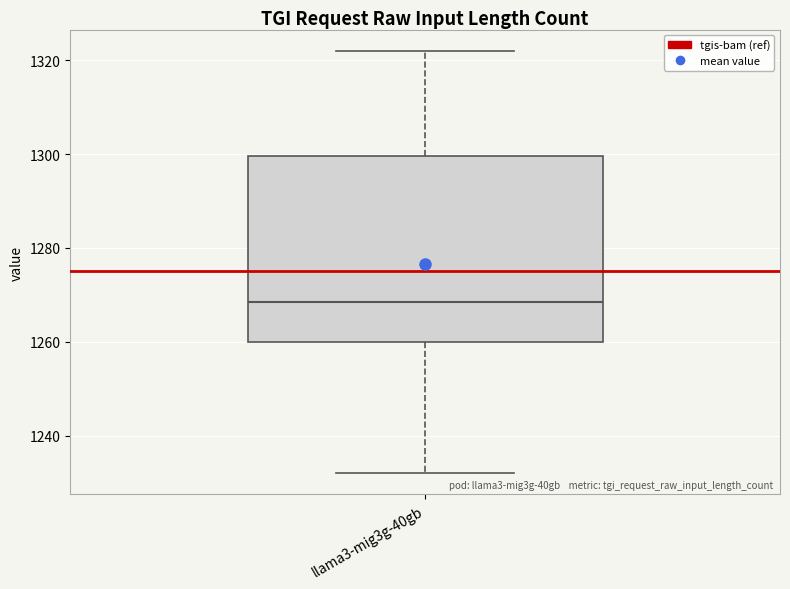

Transcribe this box plot: give where the median line is, the range the box spans, and where the two whiskers end, as read against the y-axis. The values are not printed on the chart, so give them approximately, as read against the axis.

median 1268, box 1260 to 1300, whiskers 1232 to 1322